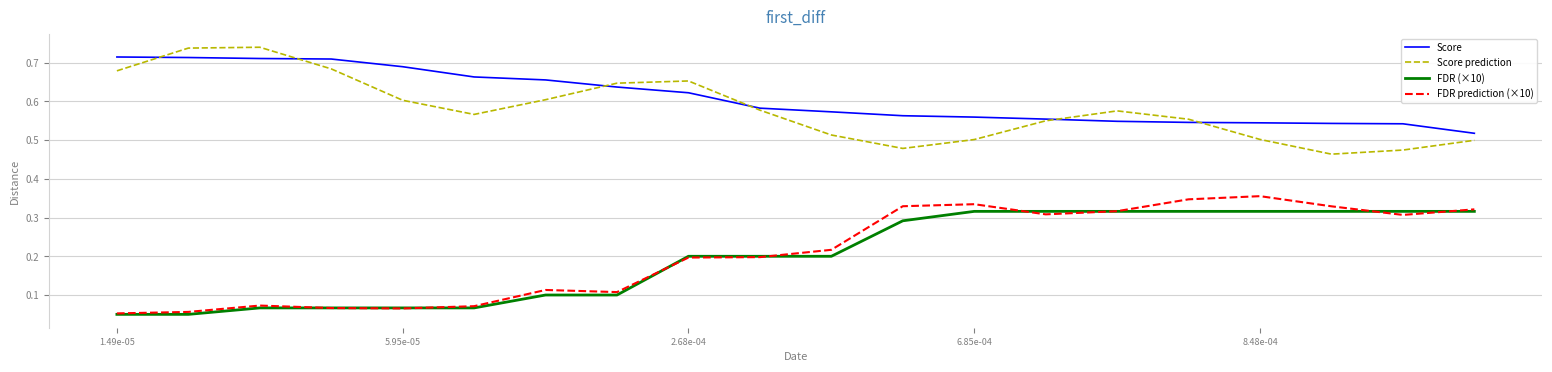

How many interior local peaks does the Score prediction series have?

3